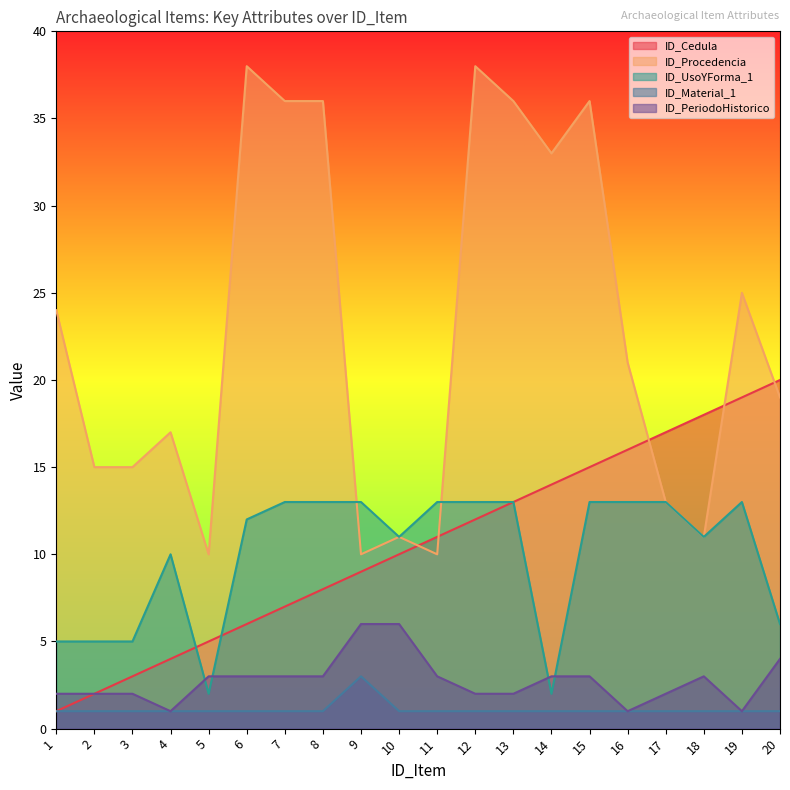

At which label does ID_UsoYForma_1 reach its peak?

7